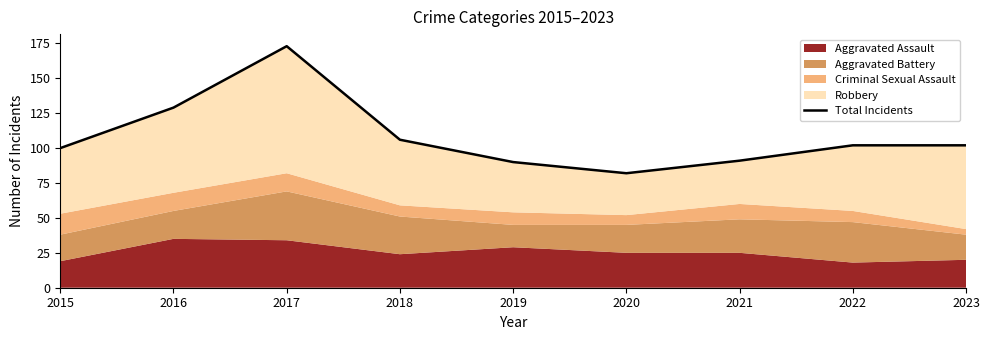

Where is the first local minimum?

2020